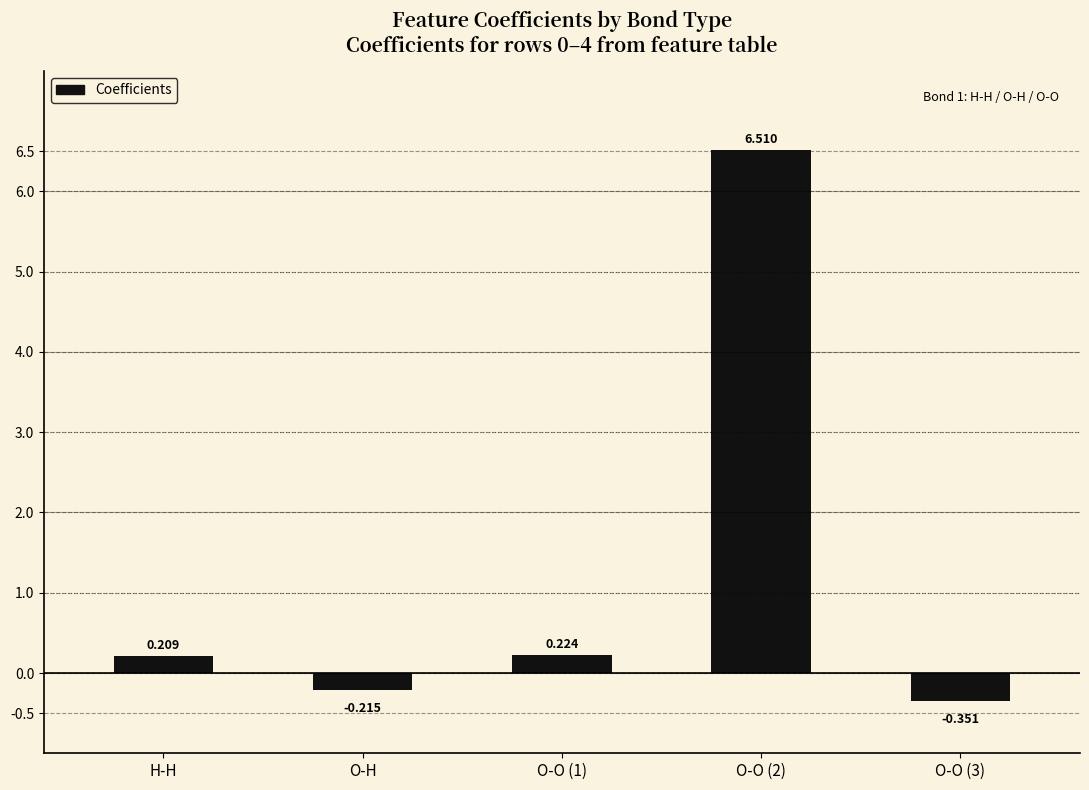

At which label does the data first exceed 0?

H-H